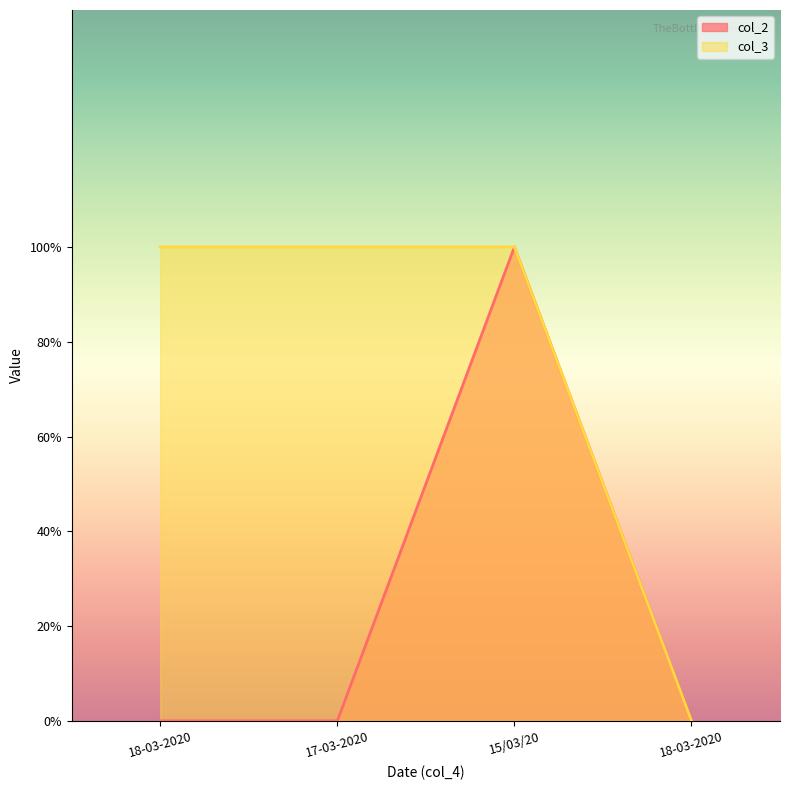

In col_2, how many points are higher than both neighbors (excluding endpoints)?

1